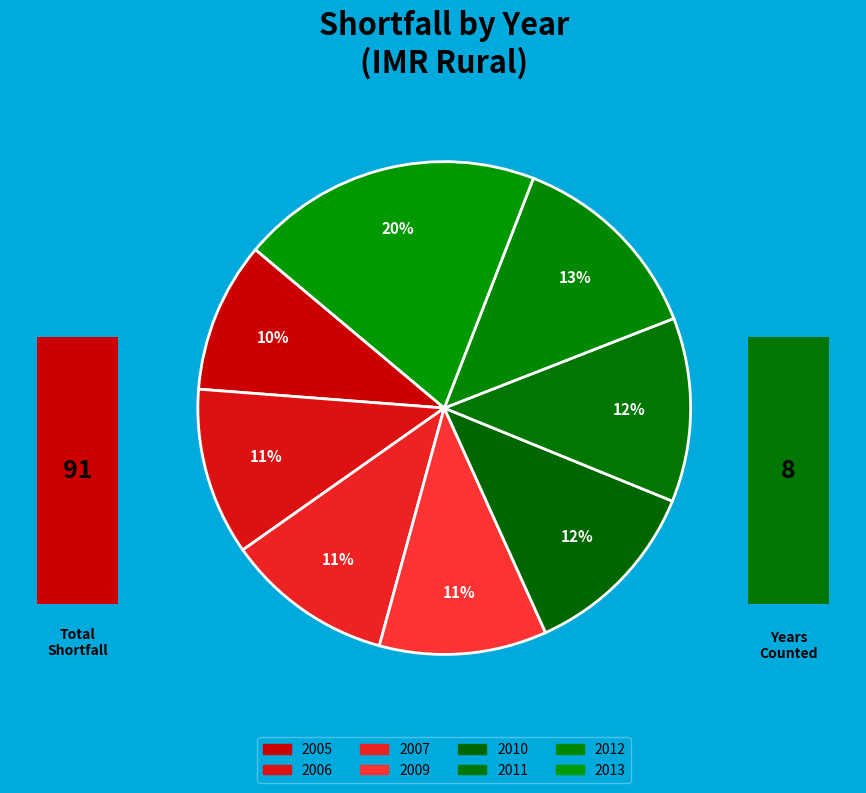

True or false: 2010 accounts for 12% of the total.

True